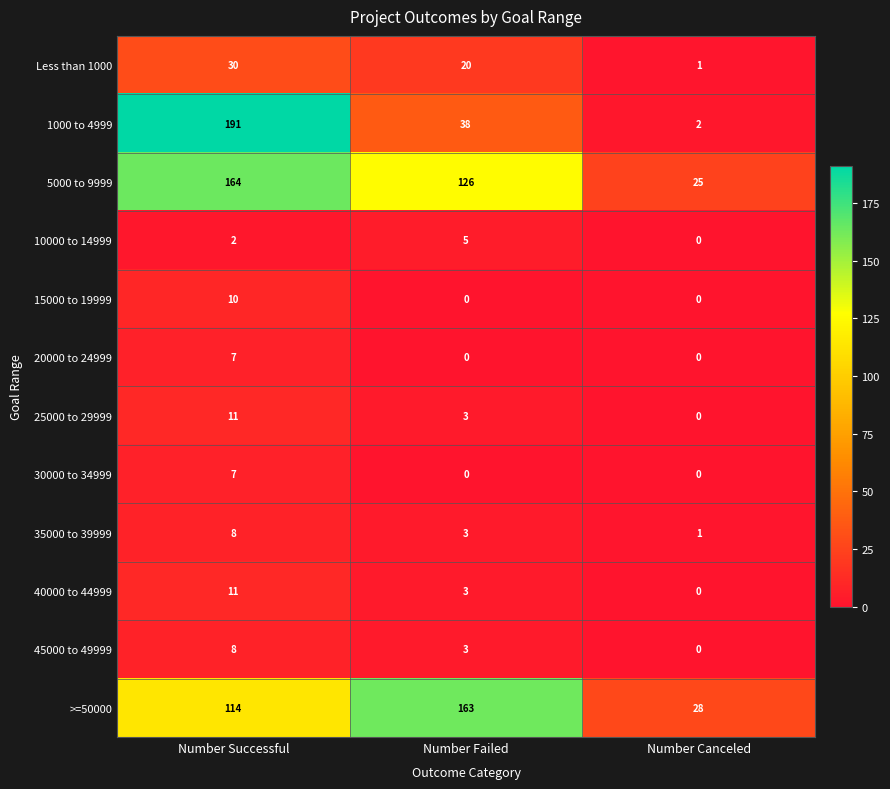

The value of 15000 to 19999 at Number Successful is 10. True or false?

True